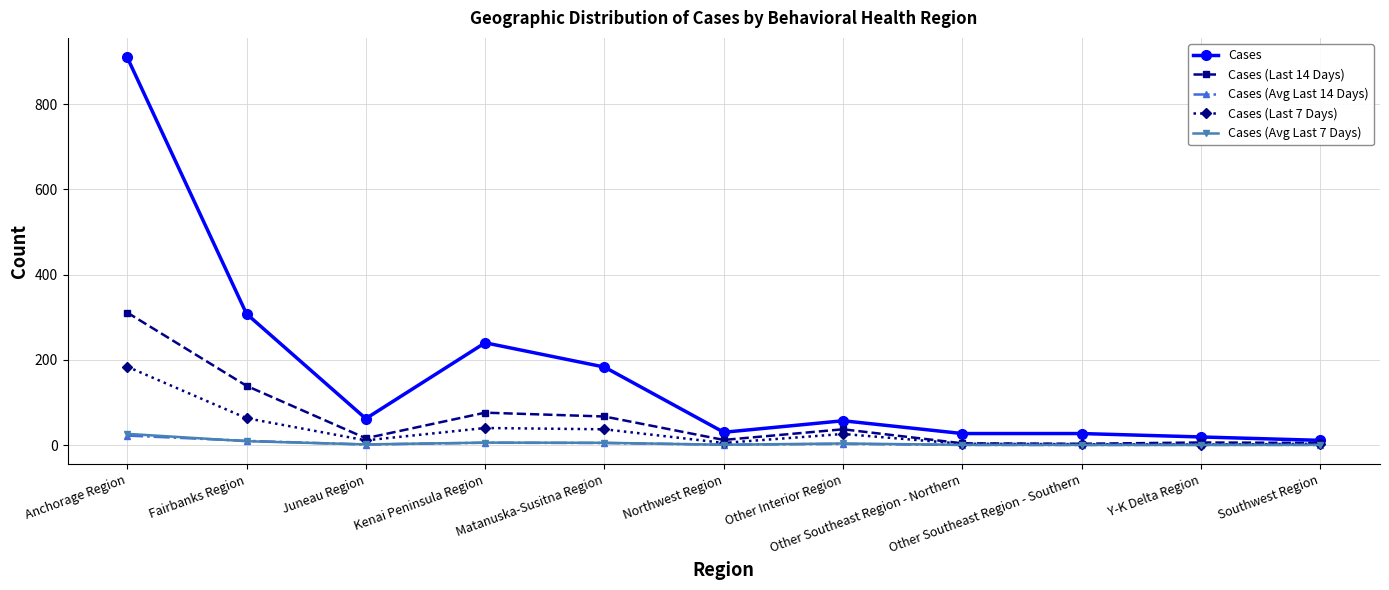

What is the difference between the maximum and minimum values in the Cases (Last 14 Days) series?

308.0